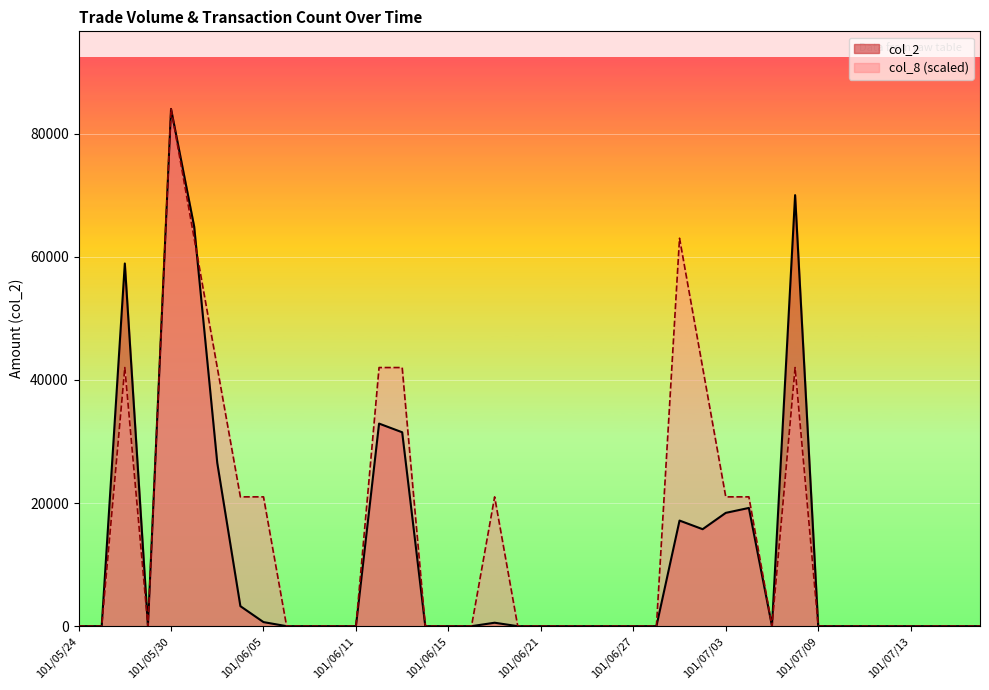

Which category has the lowest value in the col_2 series?

101/05/24